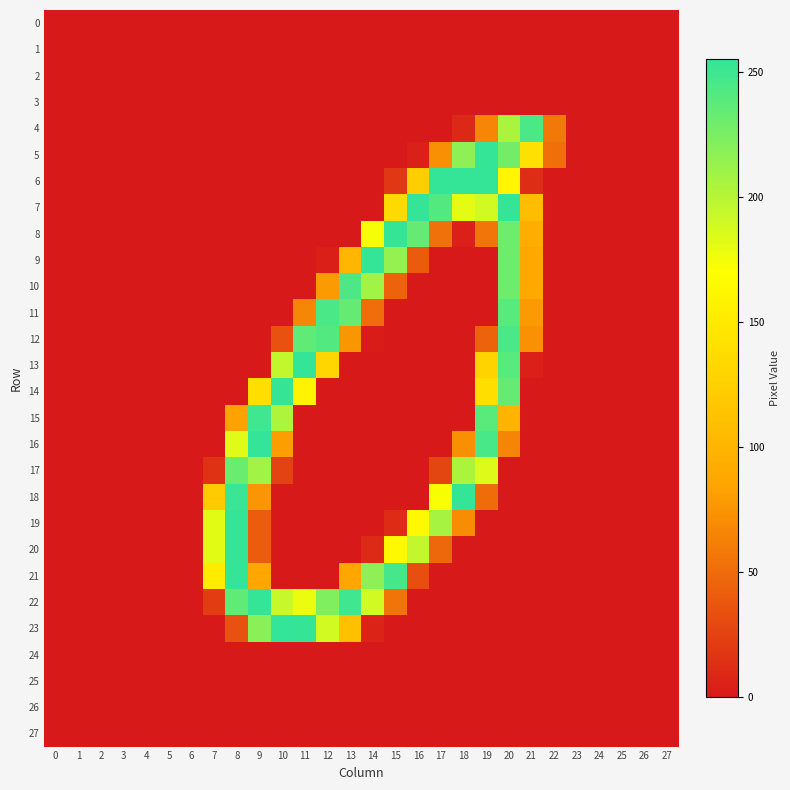

Which series has the largest total across all categories?

22